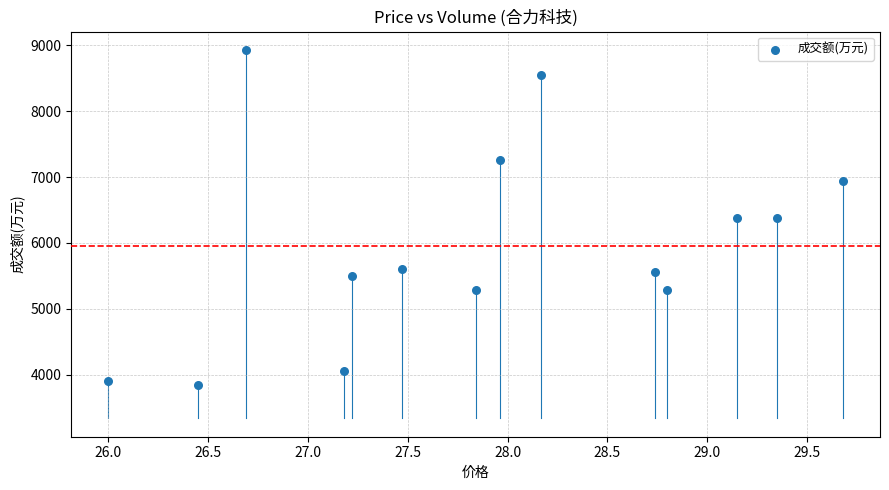

What is the range of Y values (max minus min)?

5095